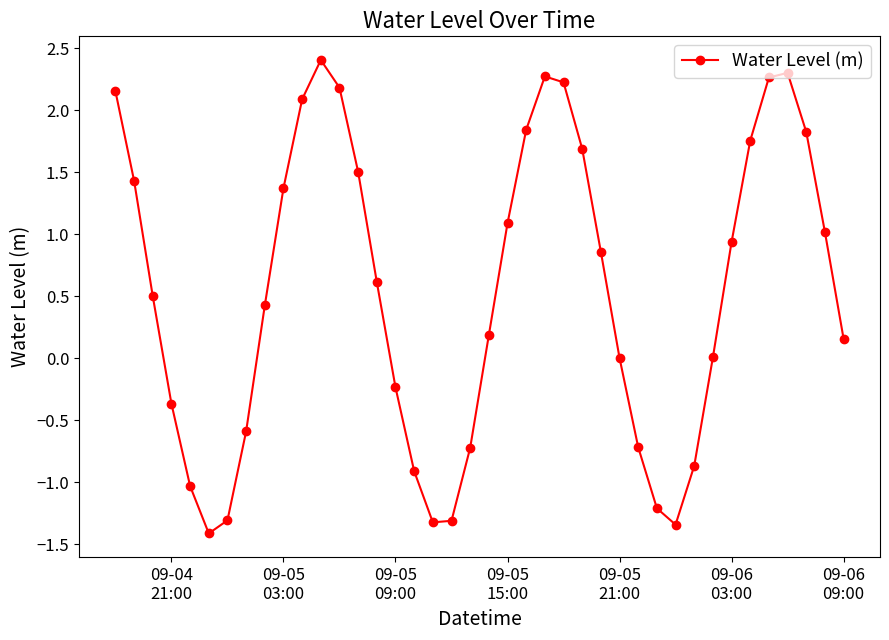

How many points are lower than both their immediate neighbors (excluding endpoints)?

3